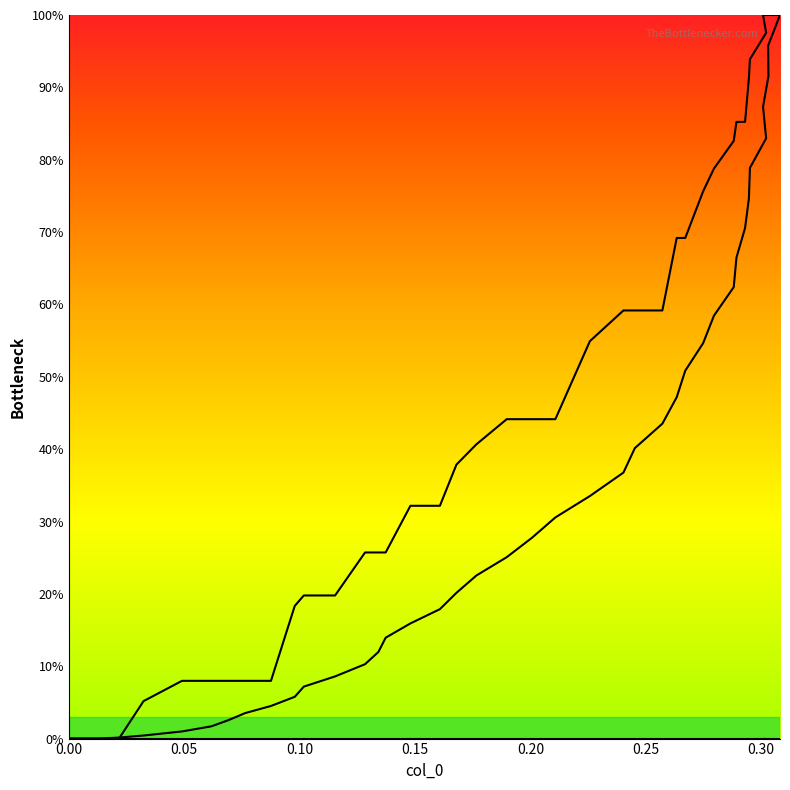

What is the average value of the col_1 series?

35.2